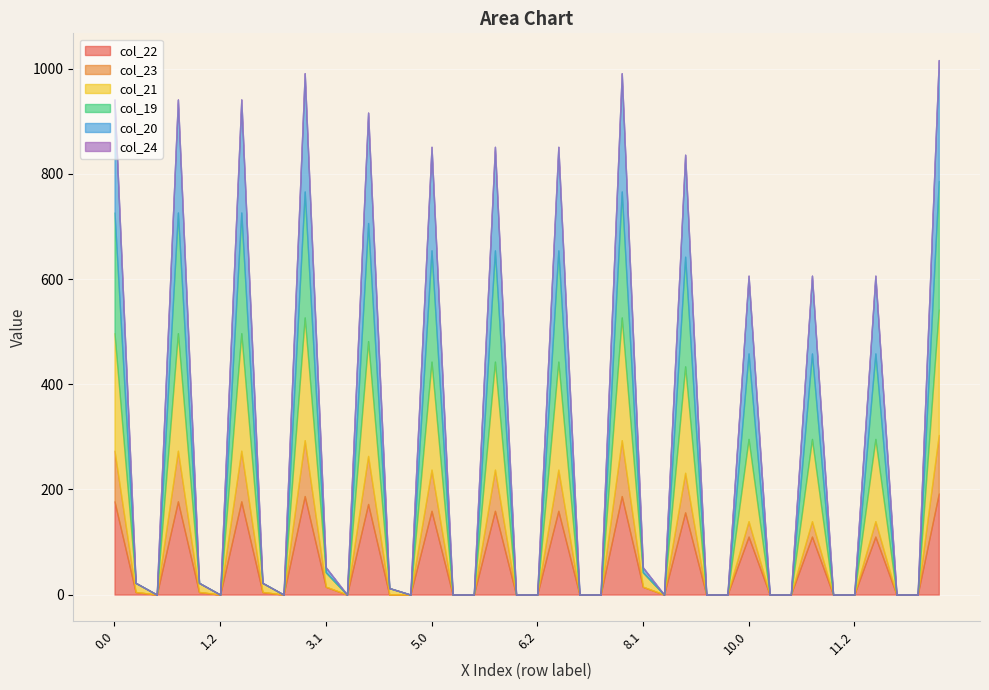

True or false: col_23 and col_24 cross at least once.

False